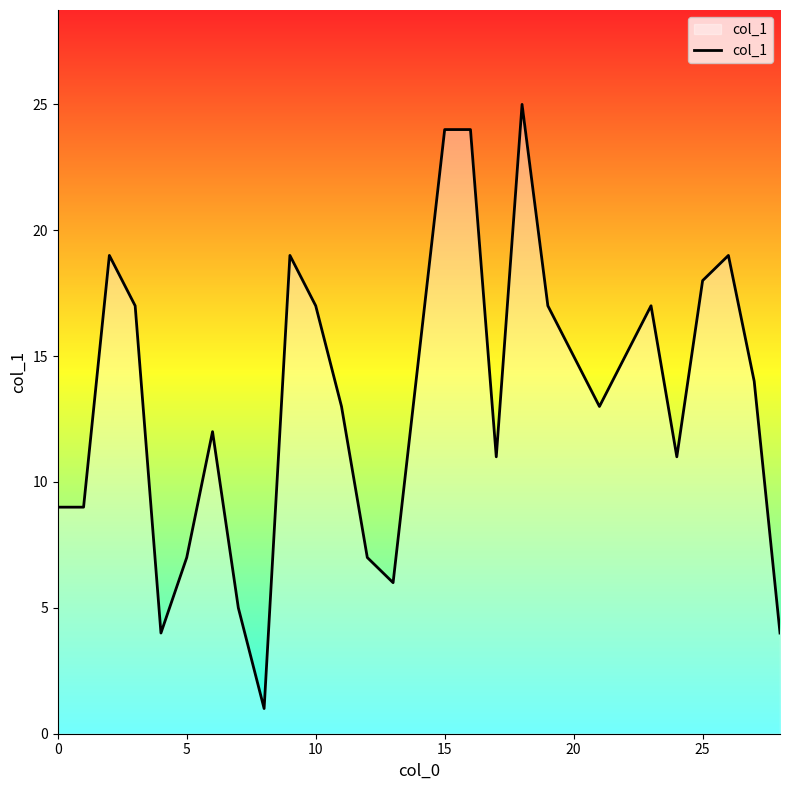

What is the difference between the maximum and minimum values?

24